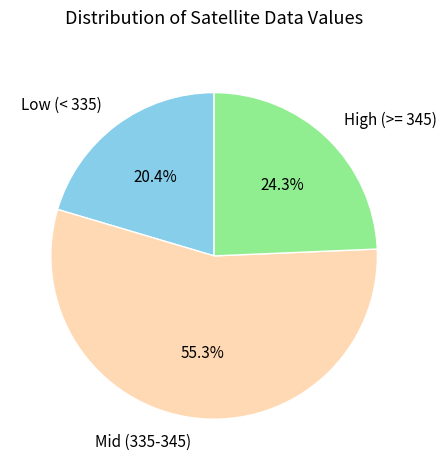

Which has a higher value, Low (< 335) or Mid (335-345)?

Mid (335-345)